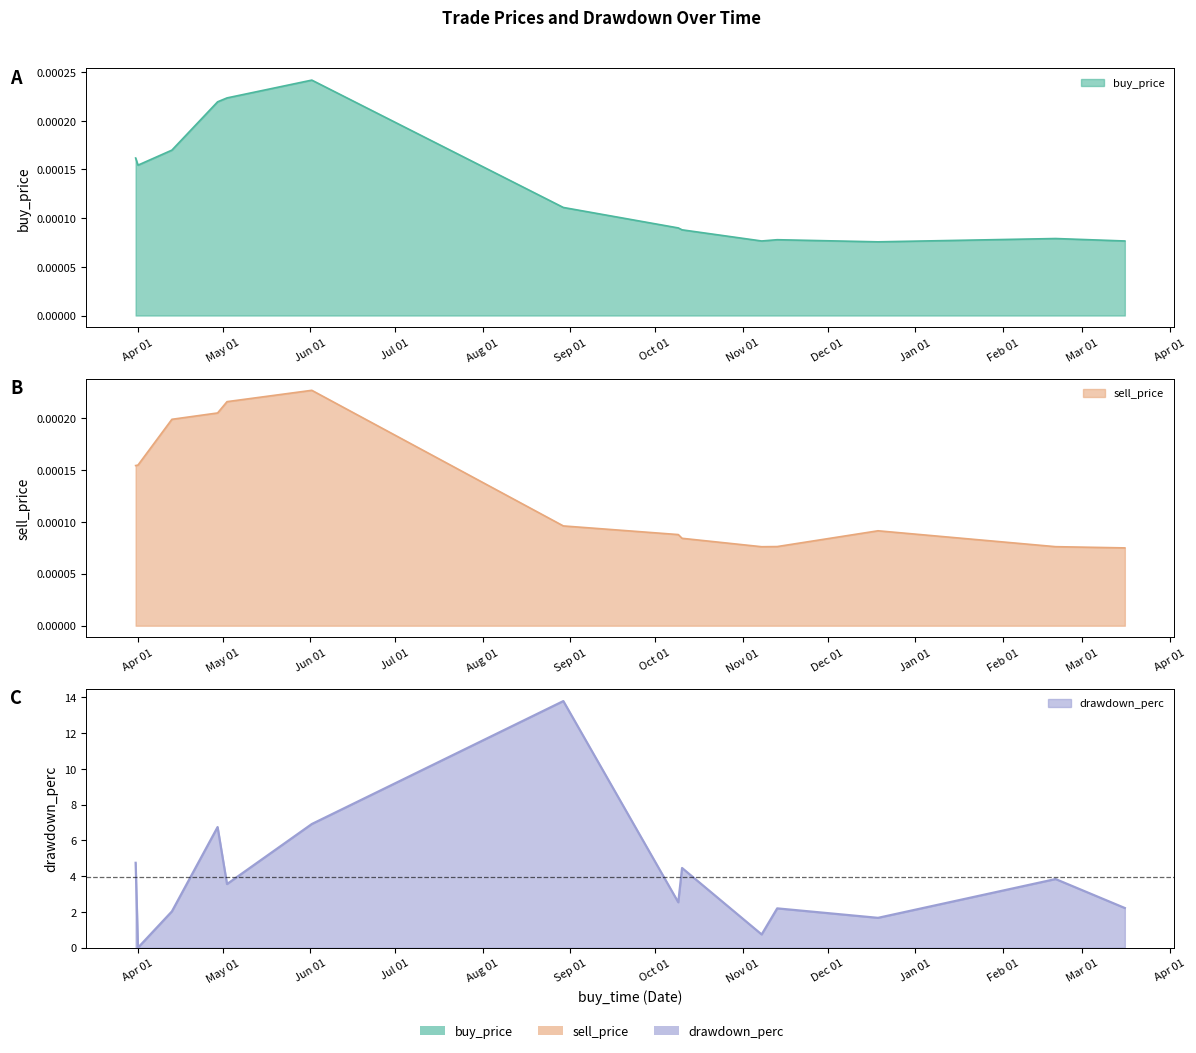

The value of buy_price at 2018-11-13 03:59:59 is 0.0. True or false?

True